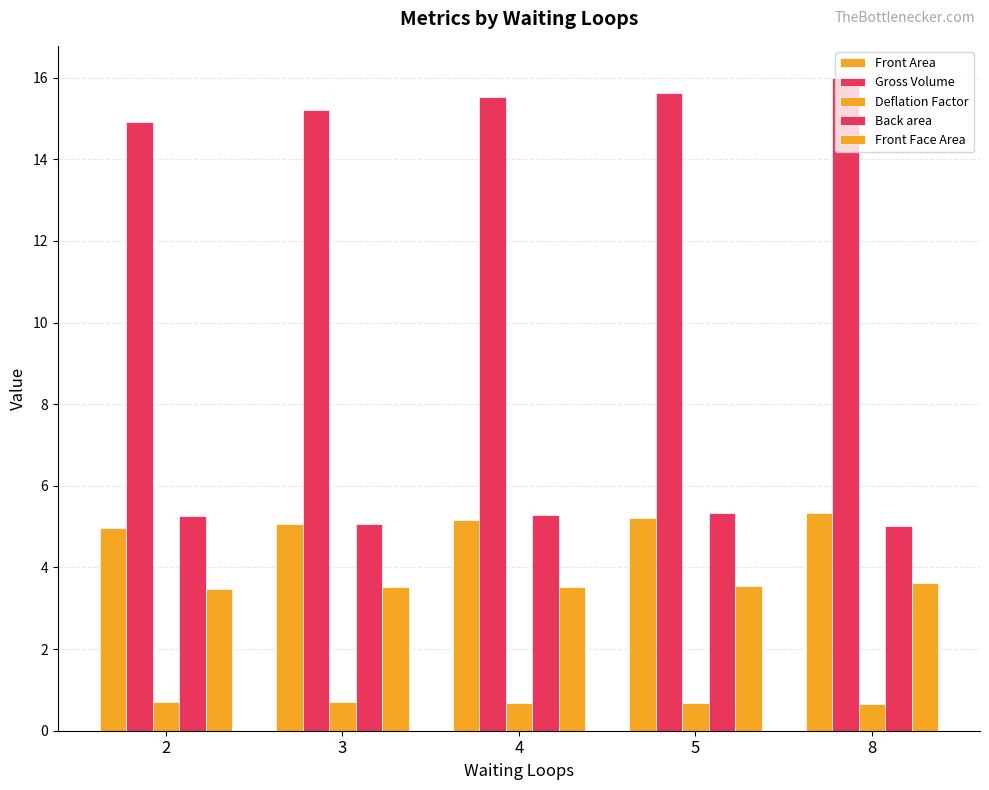

The value of Gross Volume at 5 is 15.6. True or false?

True